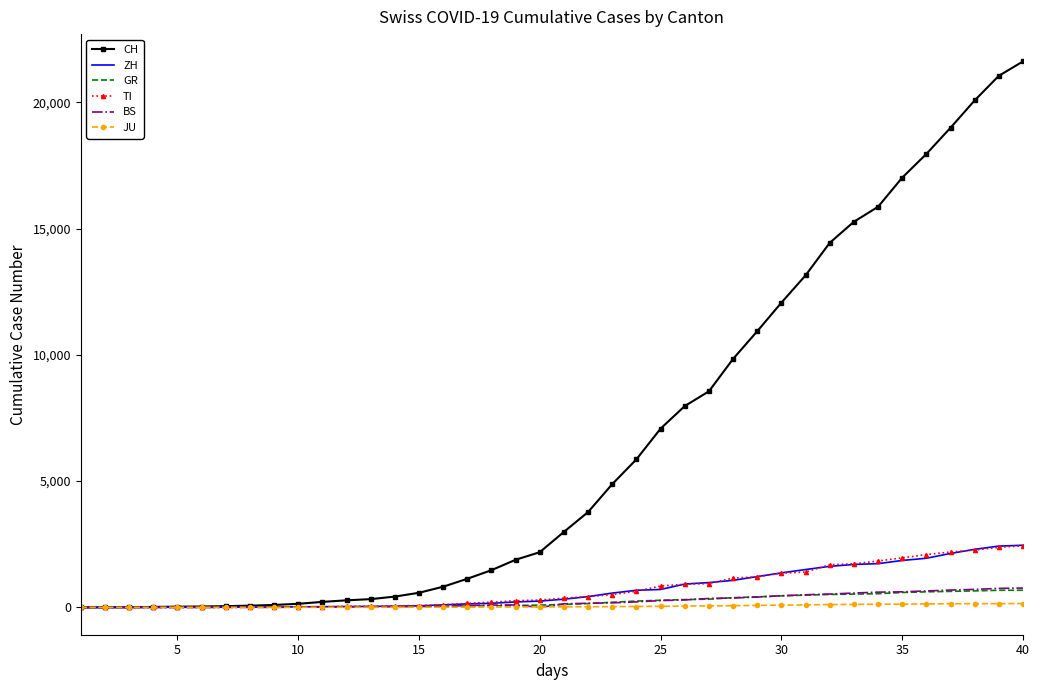

How many distinct data groups are displayed?

6